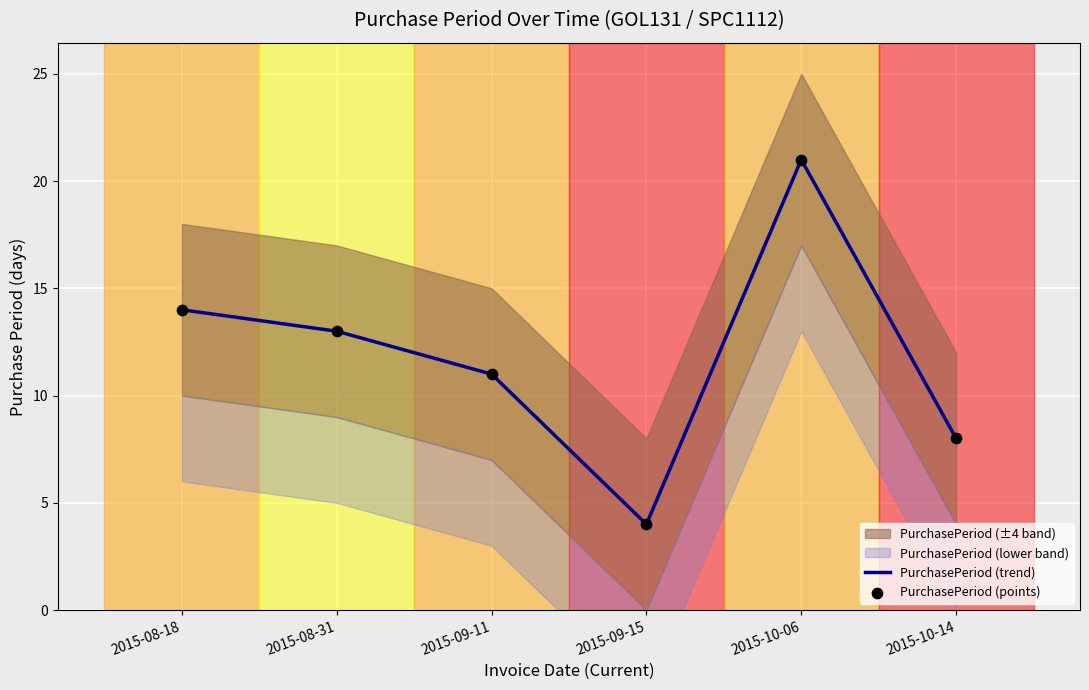

Is the value of PurchasePeriod (trend) at 2015-09-15 greater than the value of PurchasePeriod (points) at 2015-08-31?

No